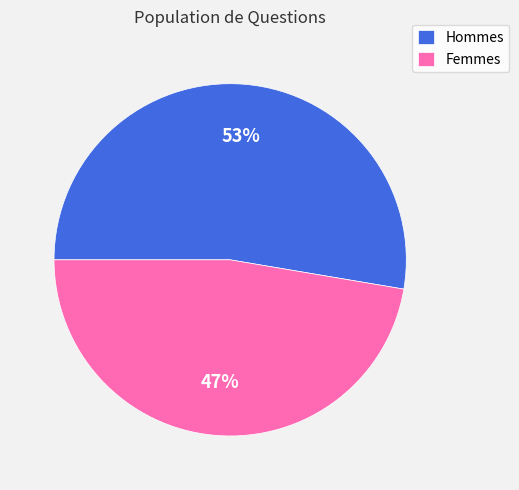

Does Femmes account for over 50% of the chart?

No